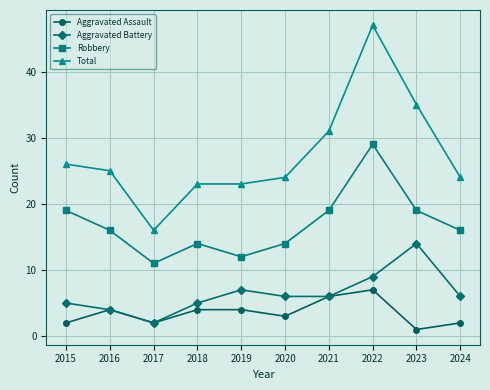

What is the lowest value of the Total series?

16